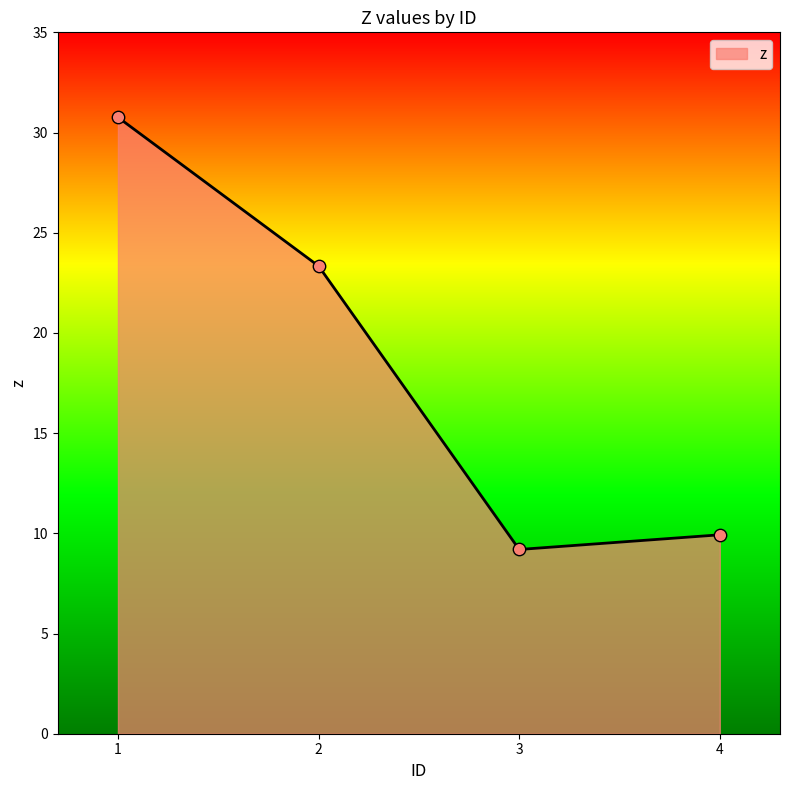

What is the ratio of the value at 4 to the value at 1?

0.3